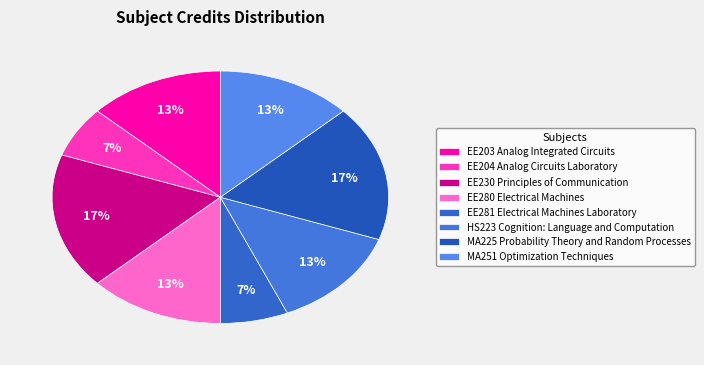

Approximately how many times larger is the value at EE280 Electrical Machines compared to EE230 Principles of Communication?

0.8